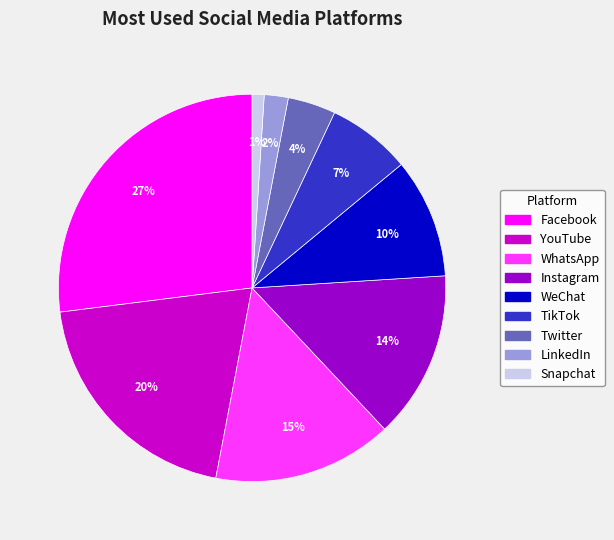

What percentage is the Twitter slice, to the nearest percent?

4%